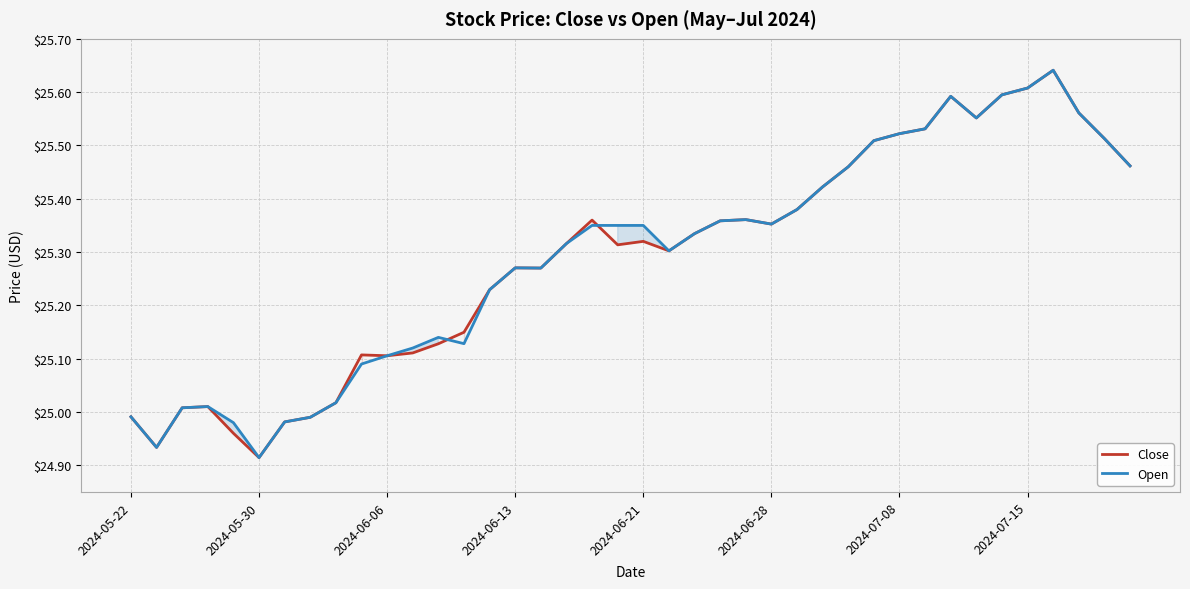

What is the highest value of the Open series?

25.6